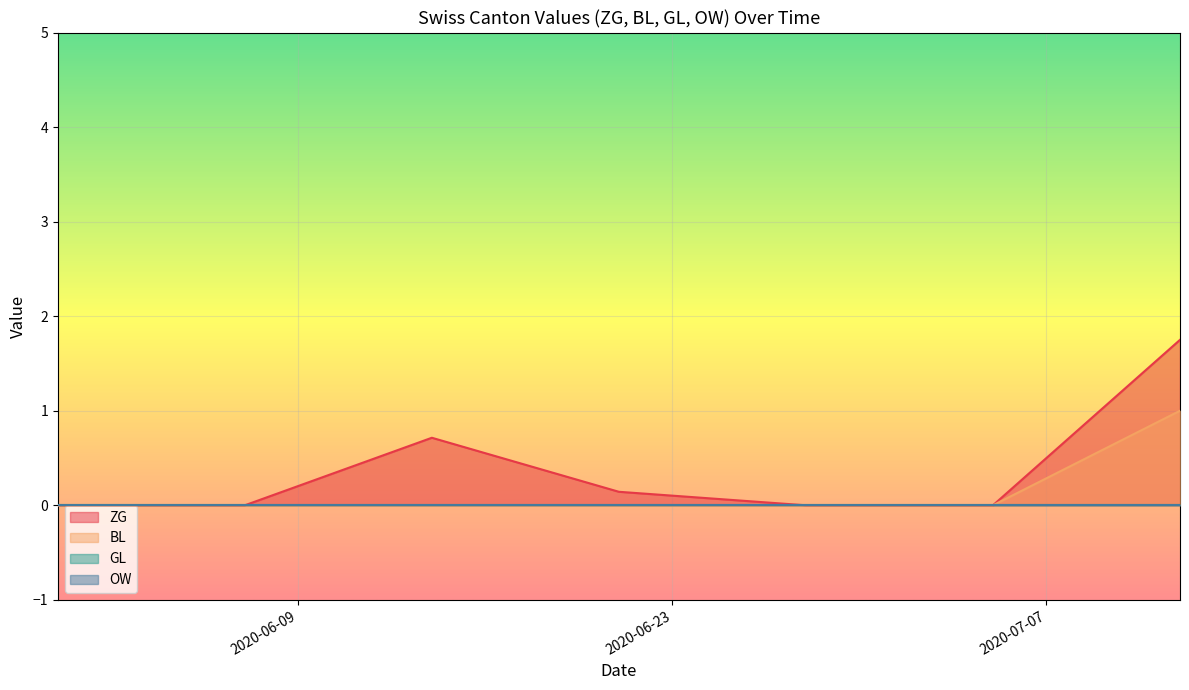

Does the chart display data point markers on the line(s)?

No